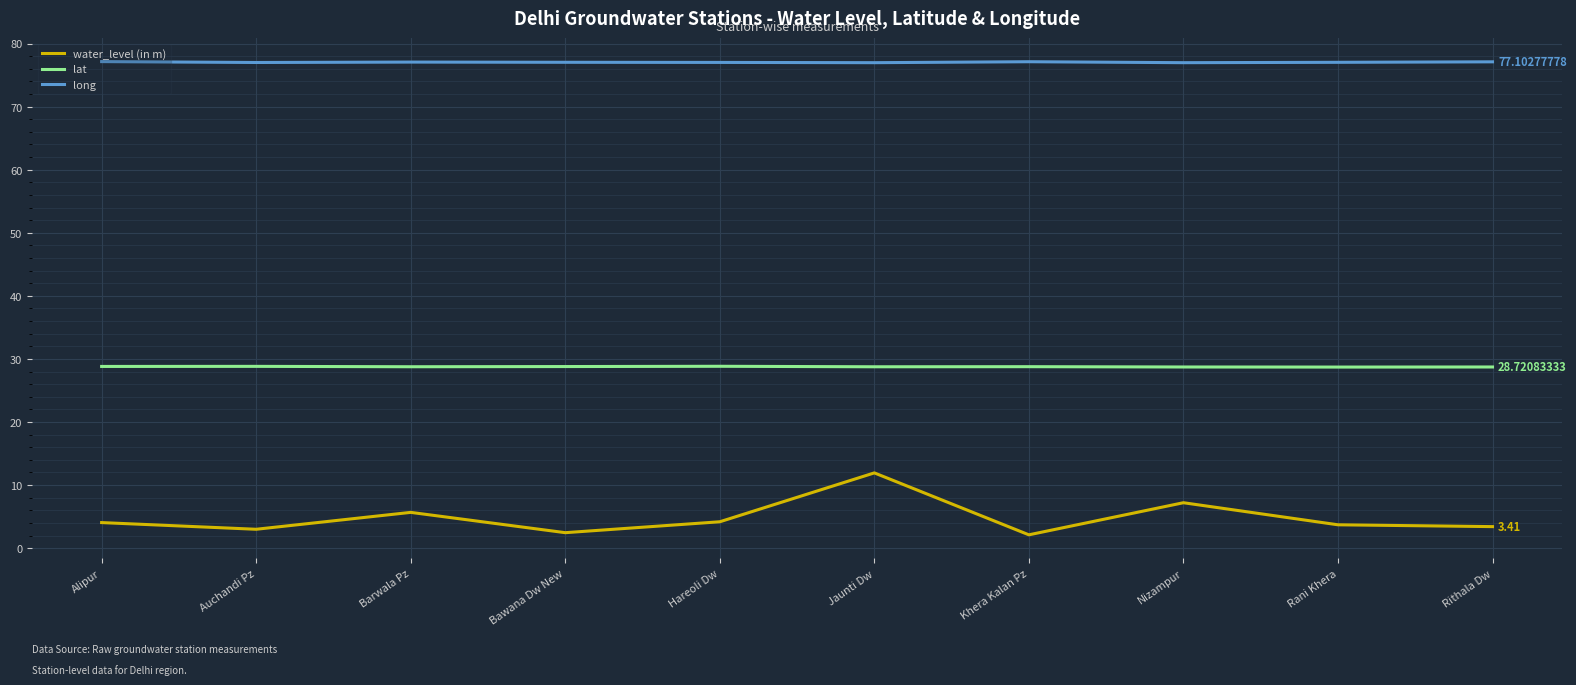

Rank the series at Jaunti Dw from lowest to highest value.

water_level (in m), lat, long